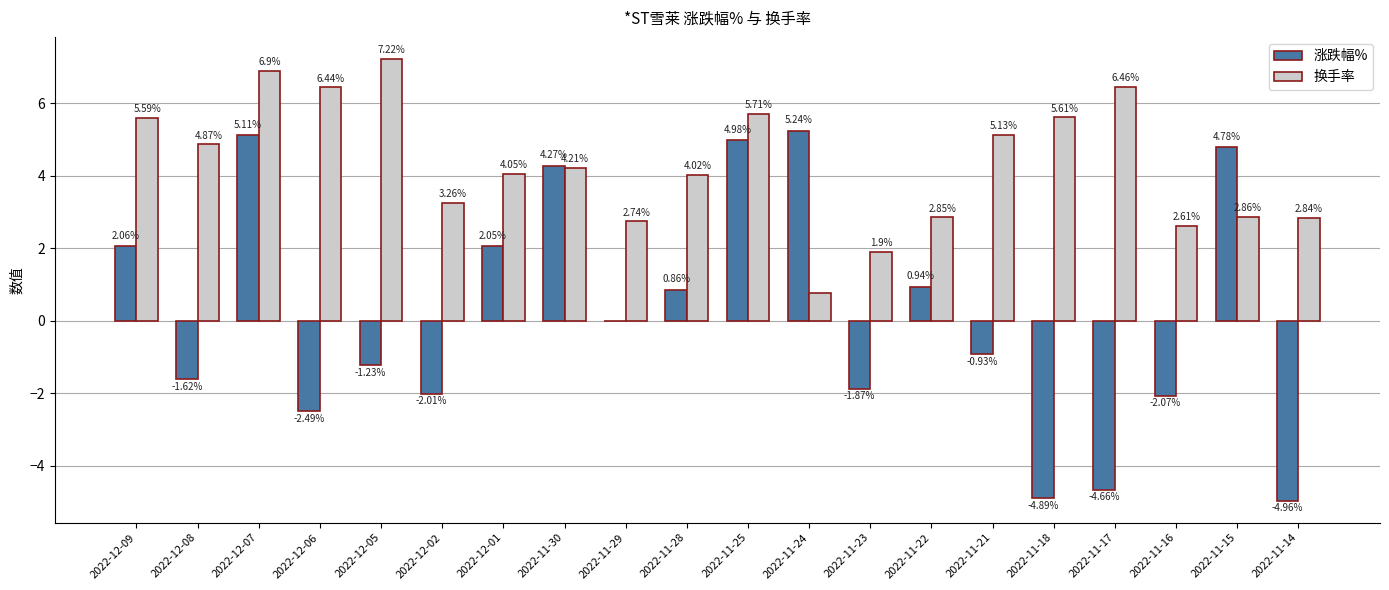

What is the sum of the 换手率 values at 2022-11-30 and 2022-12-09?

9.8